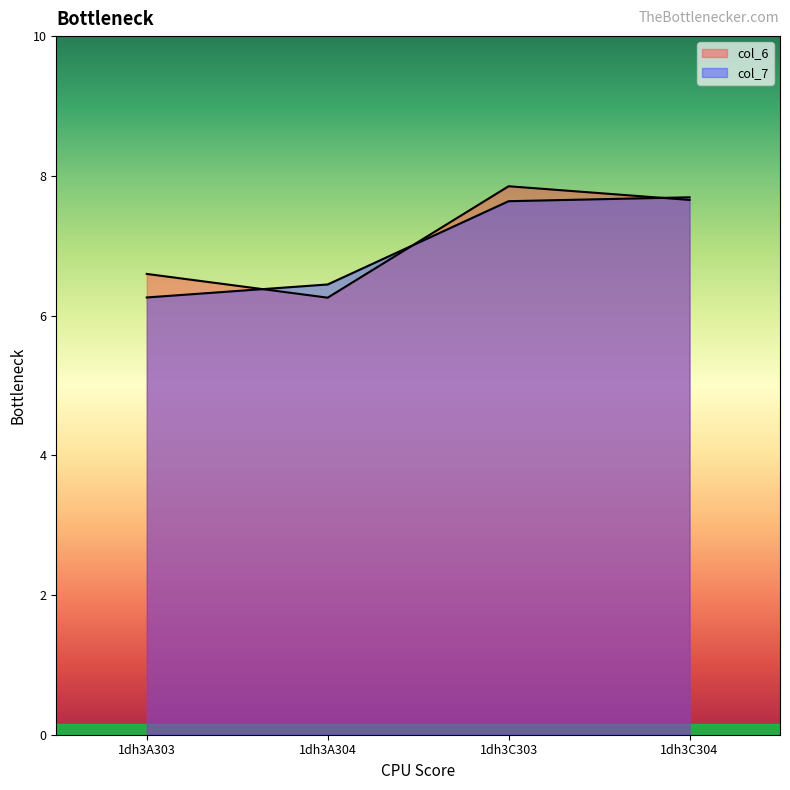

At which label does col_6 reach its peak?

1dh3C303